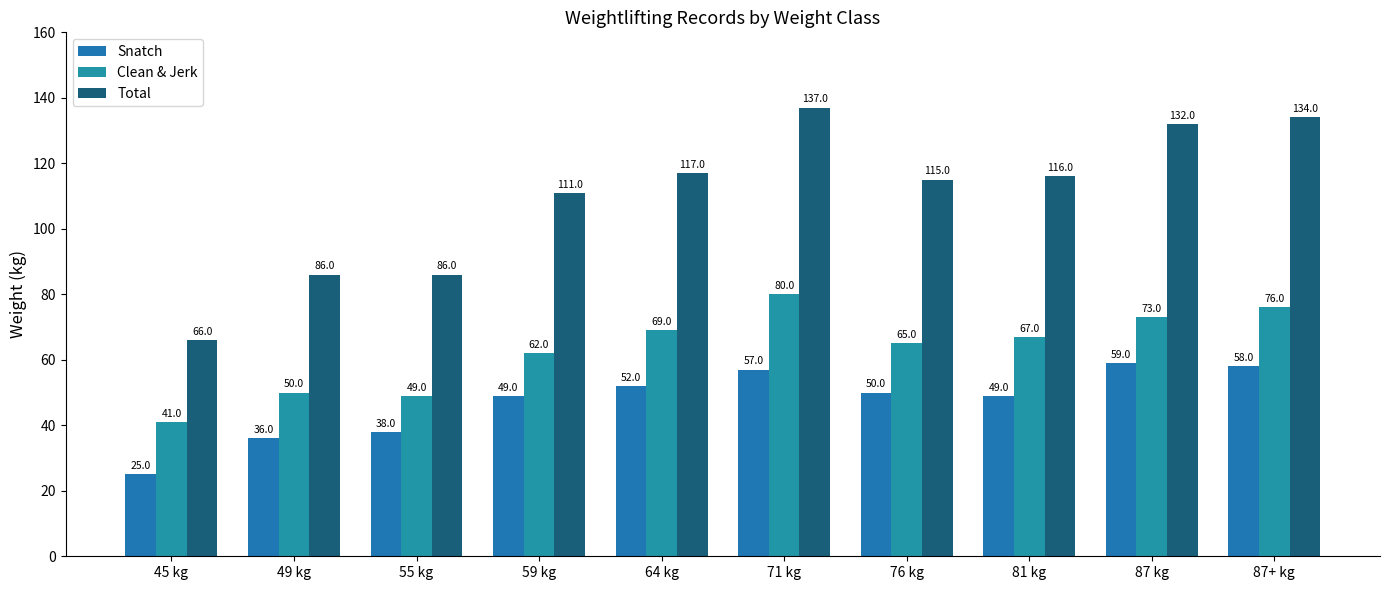

Is the value of Clean & Jerk at 45 kg greater than the value of Snatch at 81 kg?

No